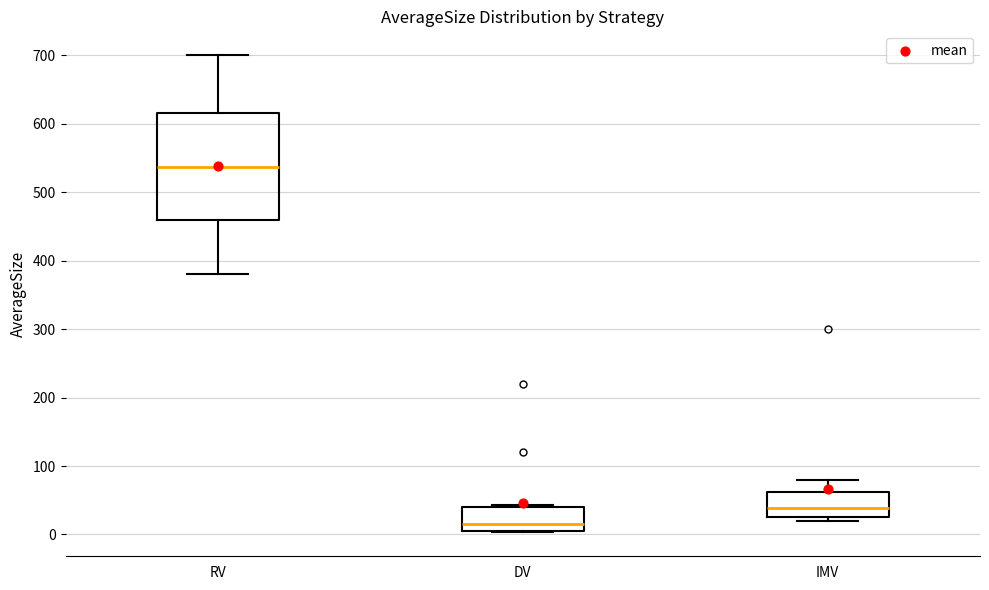

Comparing the boxes themselves (not the whiskers), which one is the tallest?

RV